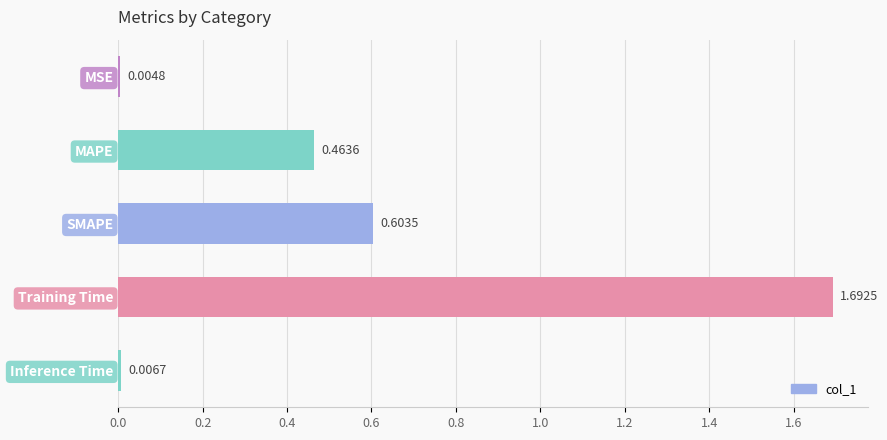

Where is the data nearest to the value 0?

MSE